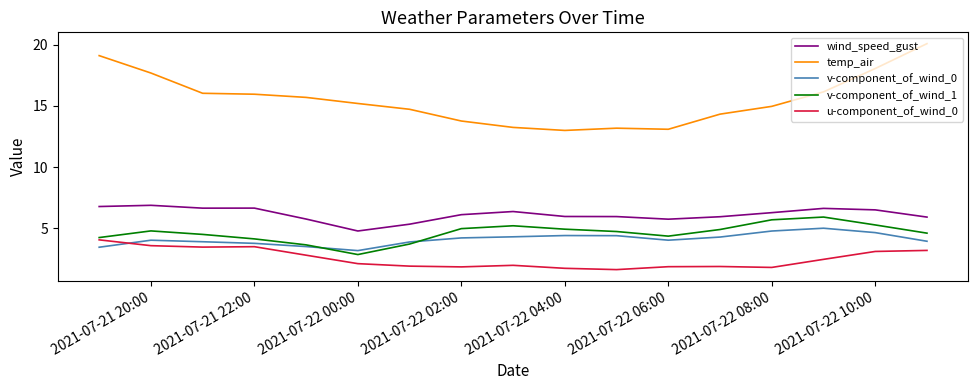

What is the difference between the maximum and minimum values in the v-component_of_wind_0 series?

1.8